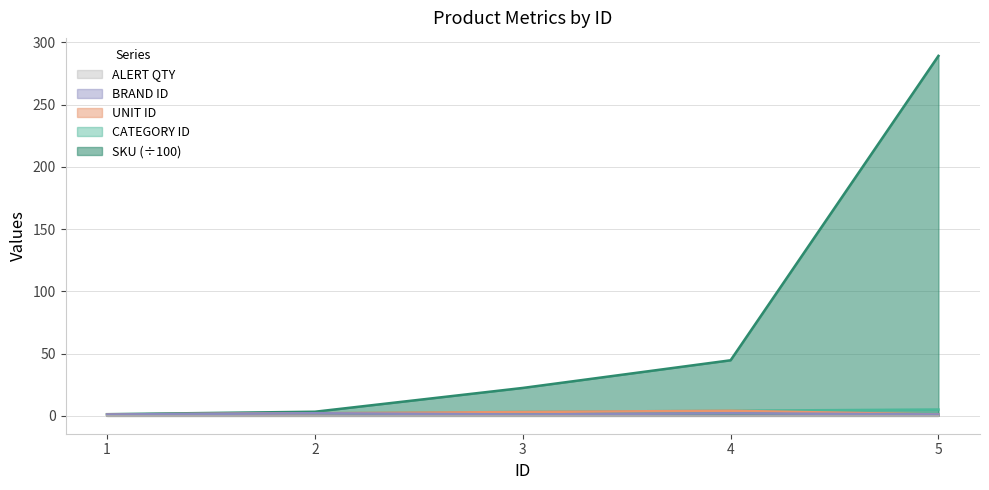

Does the chart have visible grid lines?

Yes